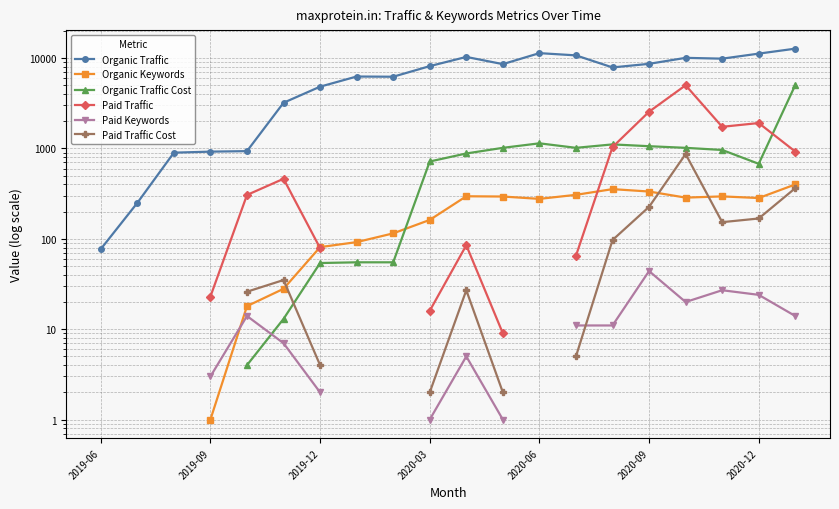

Count the number of data series in this chart.

6